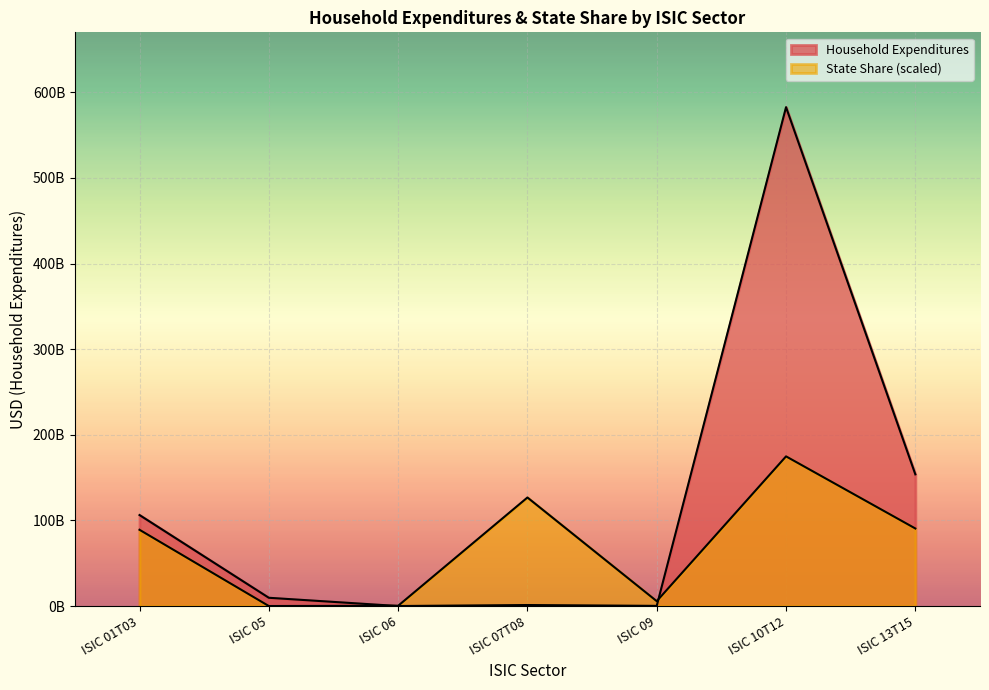

What is the sum of the State Share values at ISIC 05 and ISIC 09?

5682184281.3